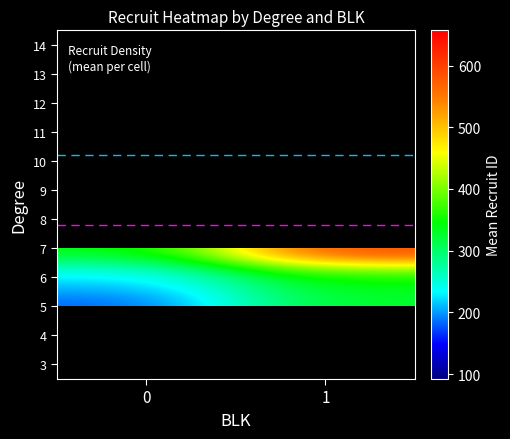

List the labels in order of 4 value, smallest first.

0, 1